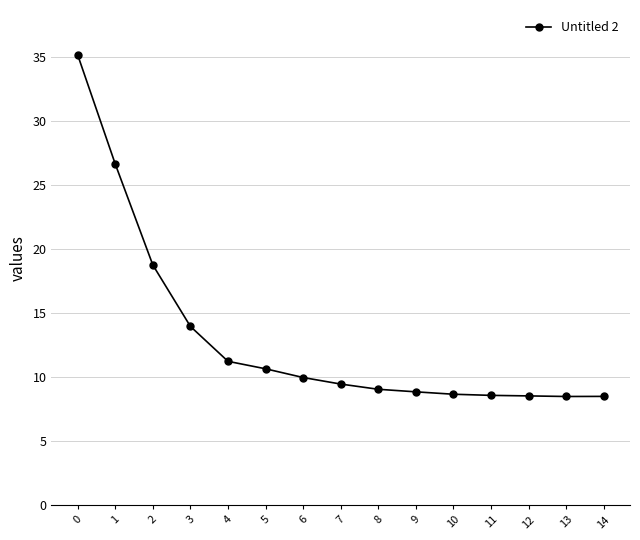

Is it true that the value at 13 is 8.5?

True